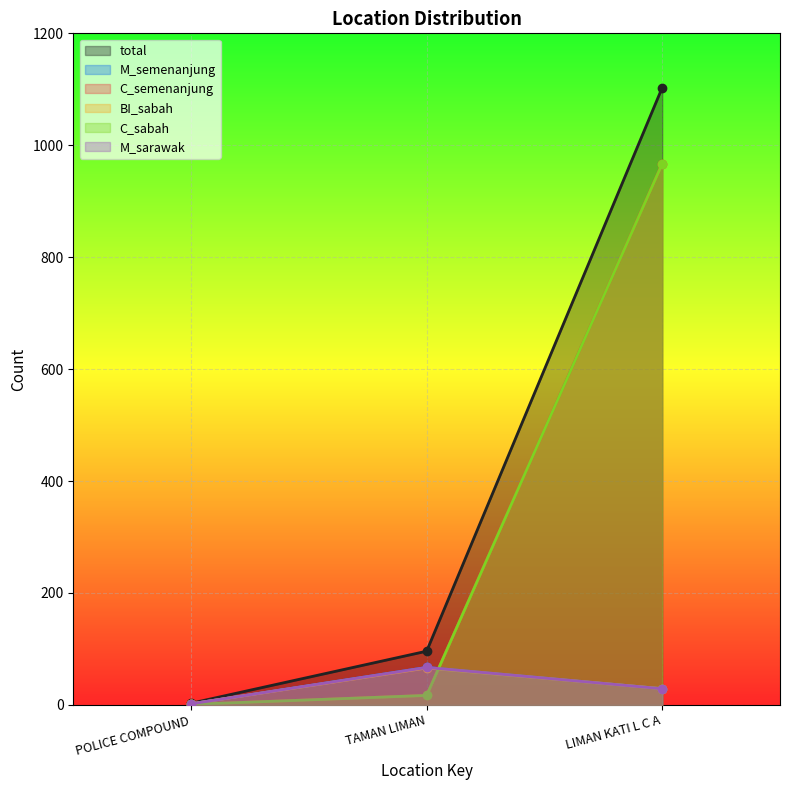

Rank the series at POLICE COMPOUND from lowest to highest value.

C_semenanjung, C_sabah, M_semenanjung, BI_sabah, M_sarawak, total